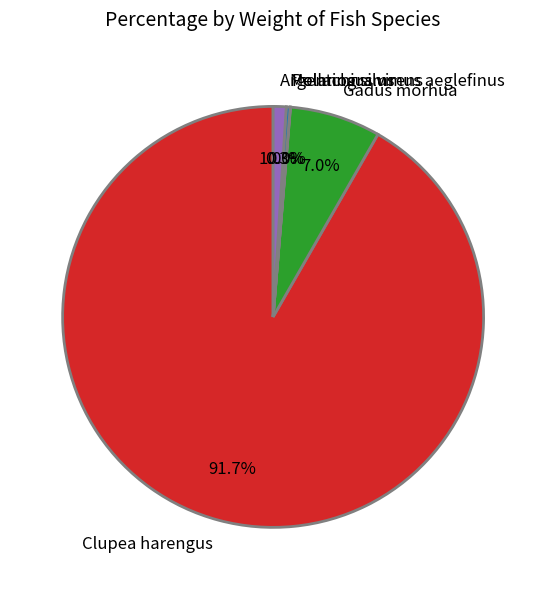

To the nearest percent, what is the average slice percentage?

20%